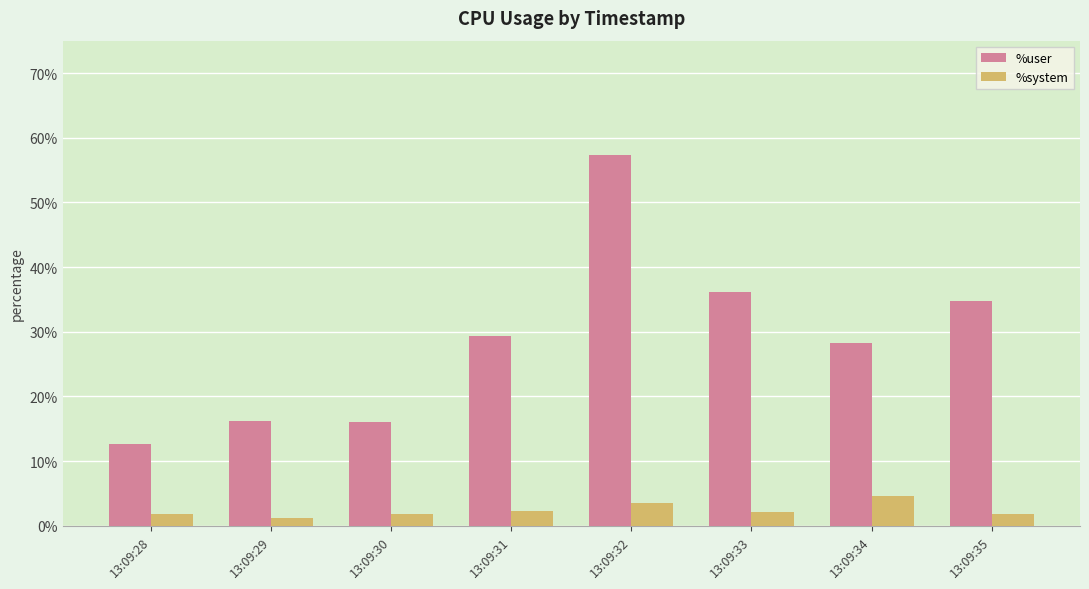

Which series has the largest range (max minus min)?

%user